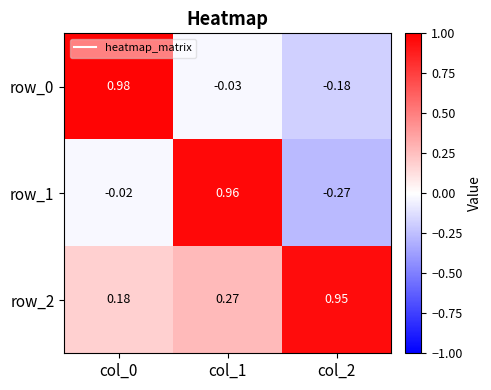

Is the value of row_2 at col_1 greater than the value of row_0 at col_1?

Yes